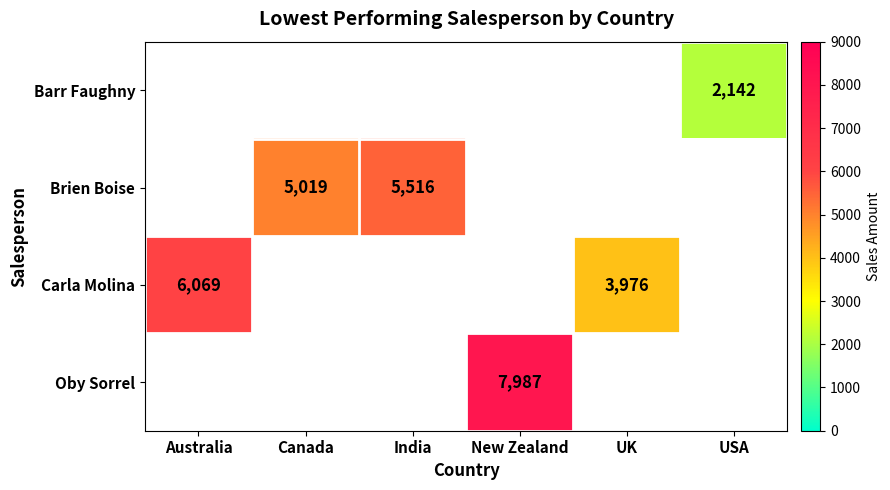

Which has a higher value, Canada or Australia?

Australia